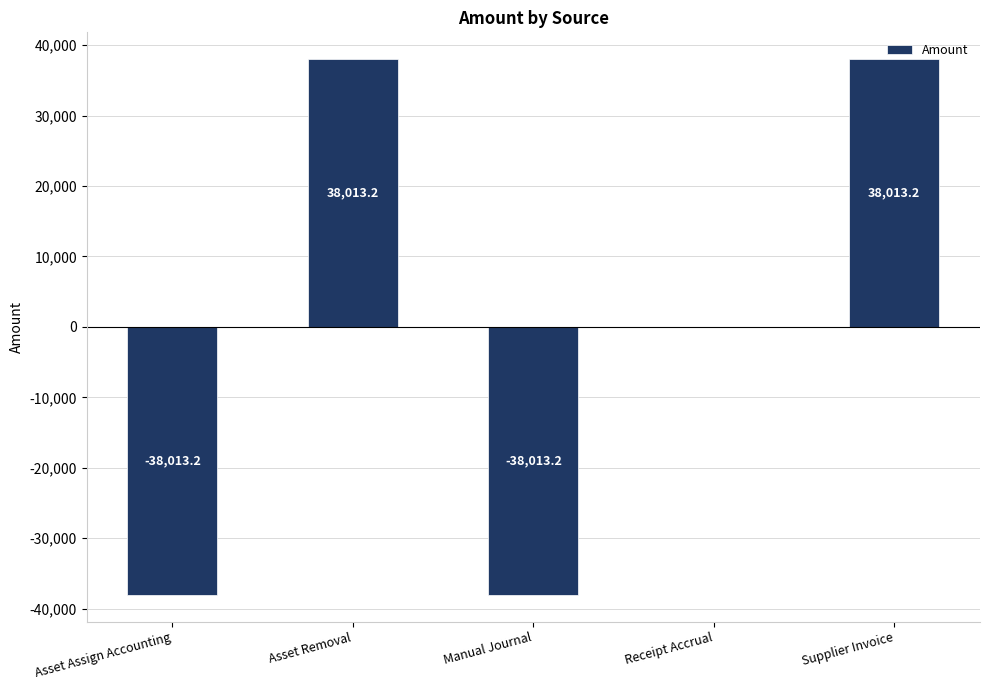

What is the sum of the values at Asset Removal and Receipt Accrual?

38013.2